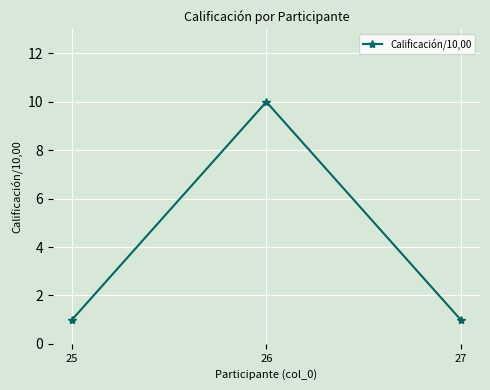

Which has a higher value, 25 or 26?

26